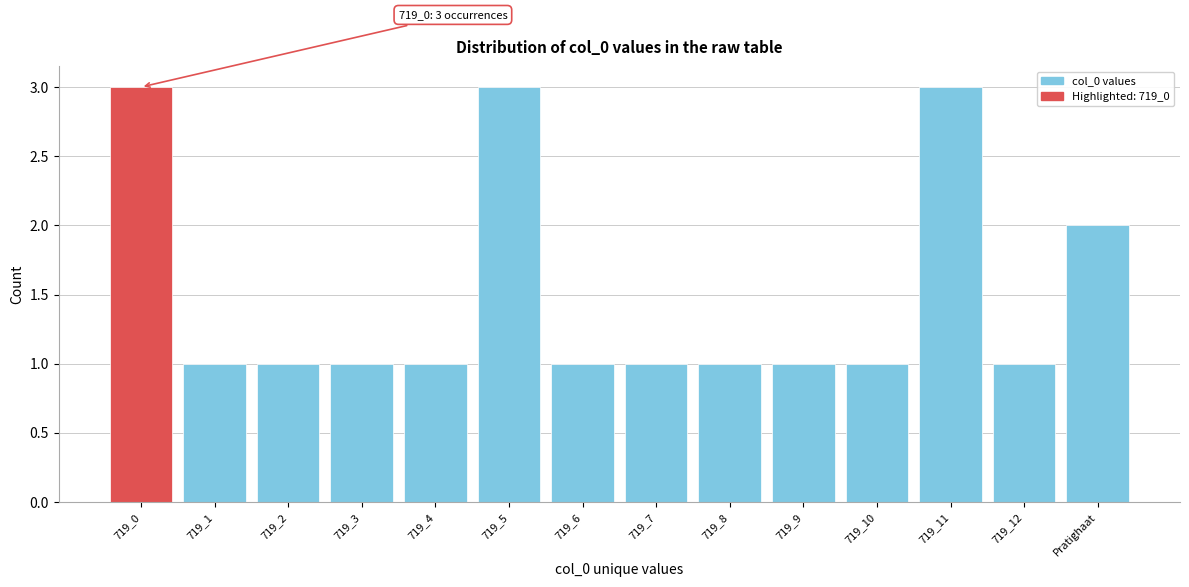

Reading right to left, what are all the values shown in this chart?

Pratighaat=2	719_12=1	719_11=3	719_10=1	719_9=1	719_8=1	719_7=1	719_6=1	719_5=3	719_4=1	719_3=1	719_2=1	719_1=1	719_0=3